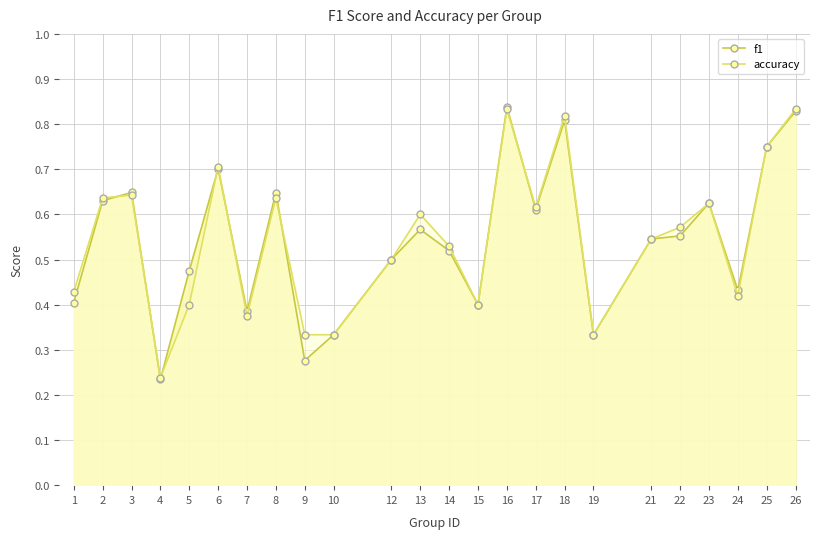

In accuracy, how many points are lower than both neighbors (excluding endpoints)?

6